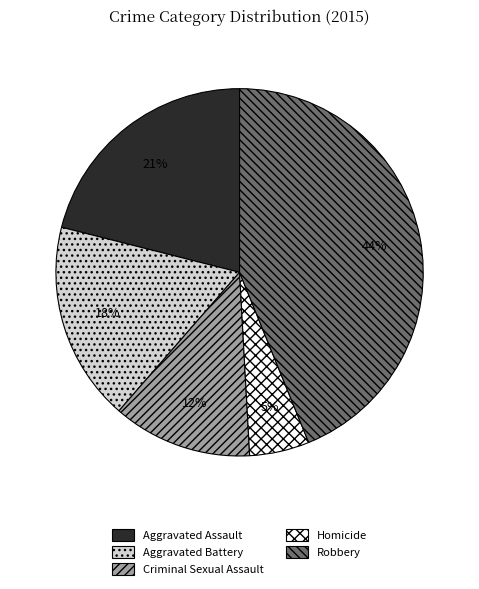

Which slice is the smallest?

Homicide